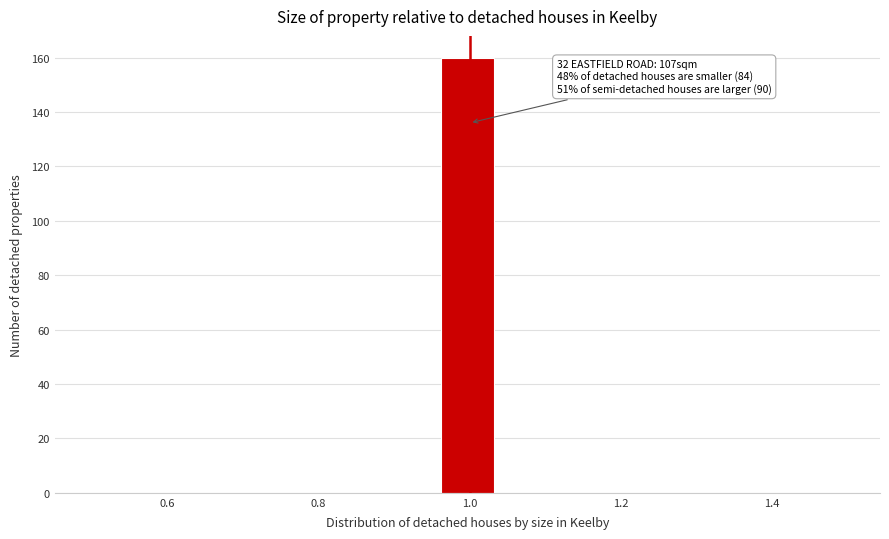

Read against the x-axis, roughly where is the centre of the tallest bar?

1.00